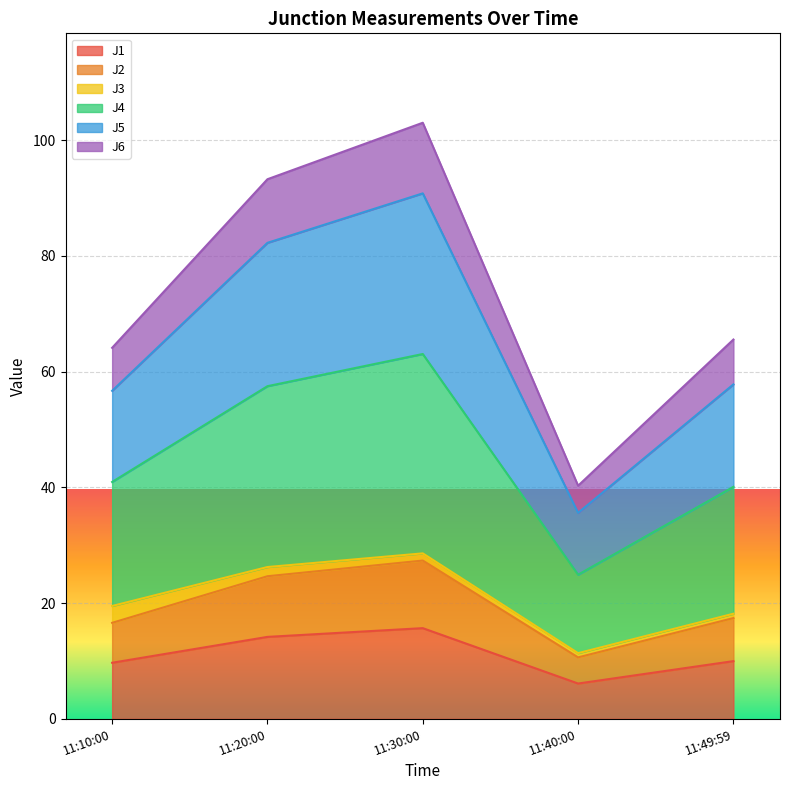

True or false: J1 and J5 intersect in this chart.

False